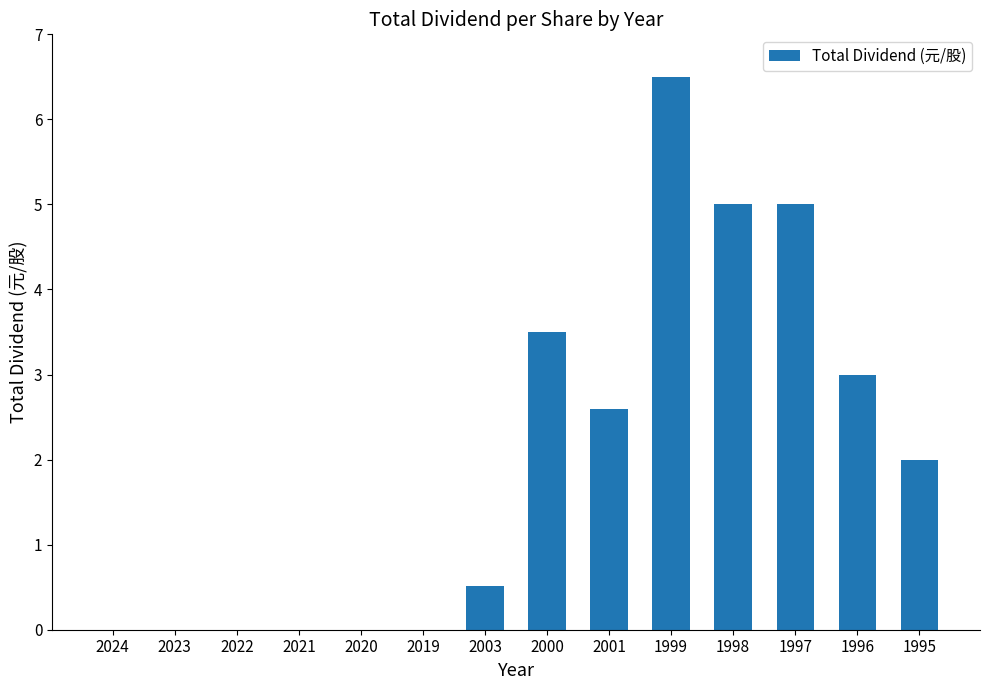

True or false: the data shows 2.0 at 1995.

True